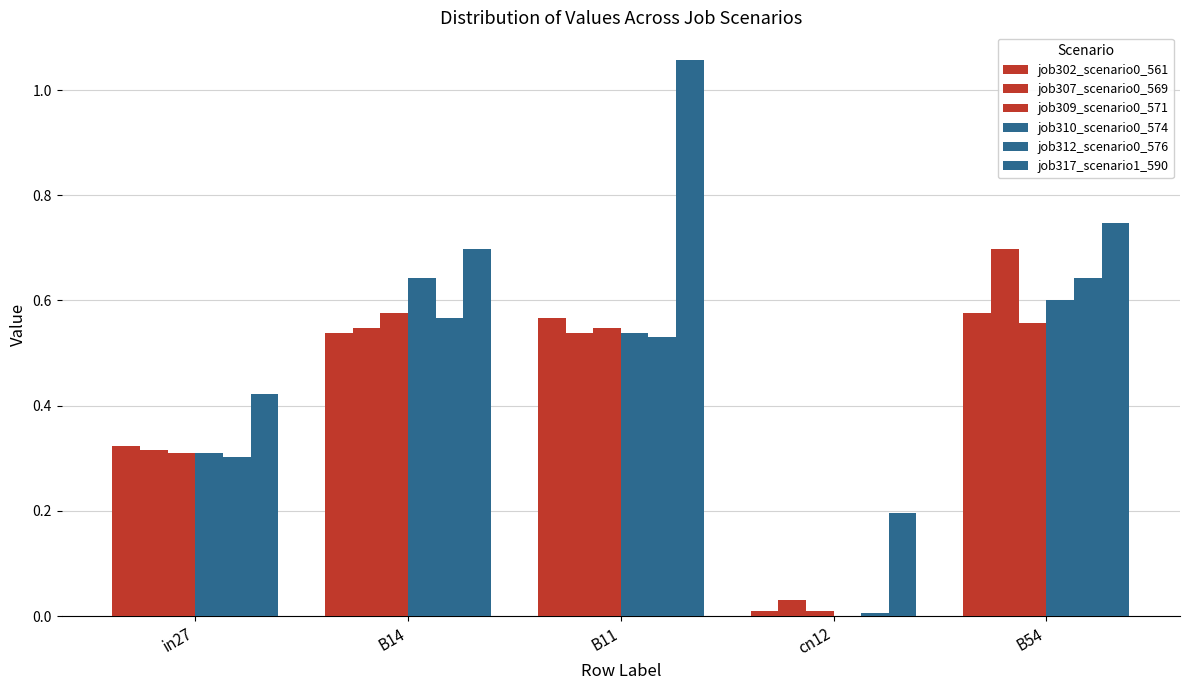

What is the value of the job309_scenario0_571 bar at the 2nd from the left?

0.6